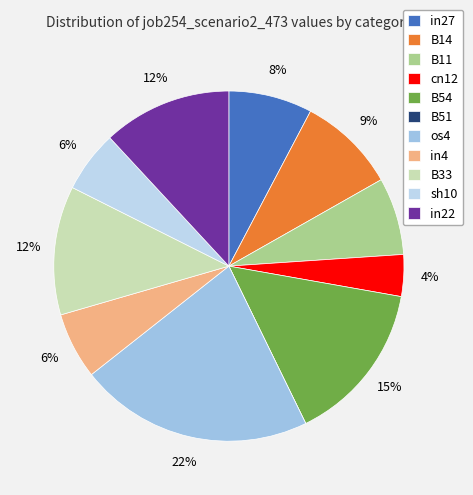

How many slices are in this pie chart?

11